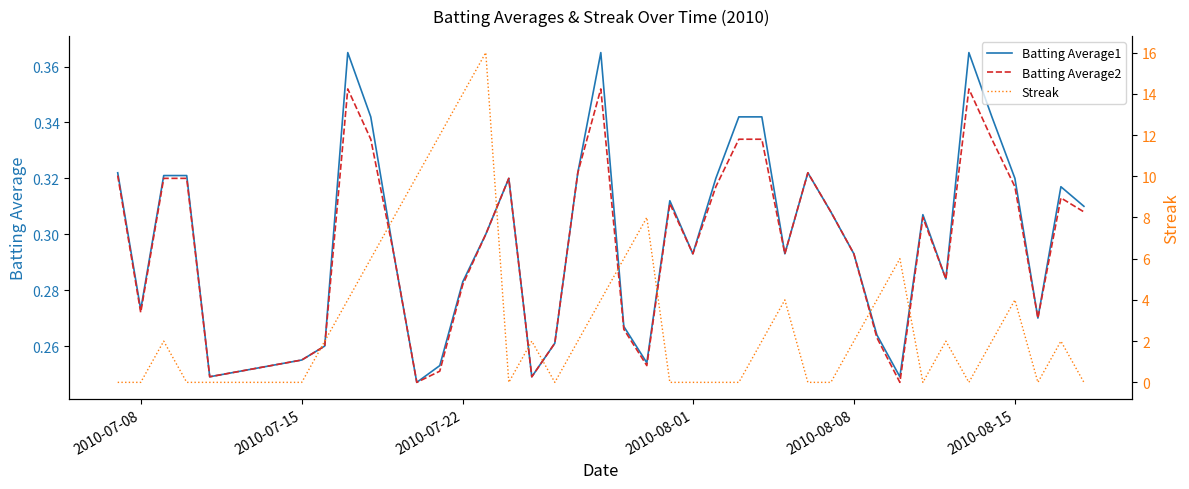

True or false: Streak has a value of 3.1 at 35.

False